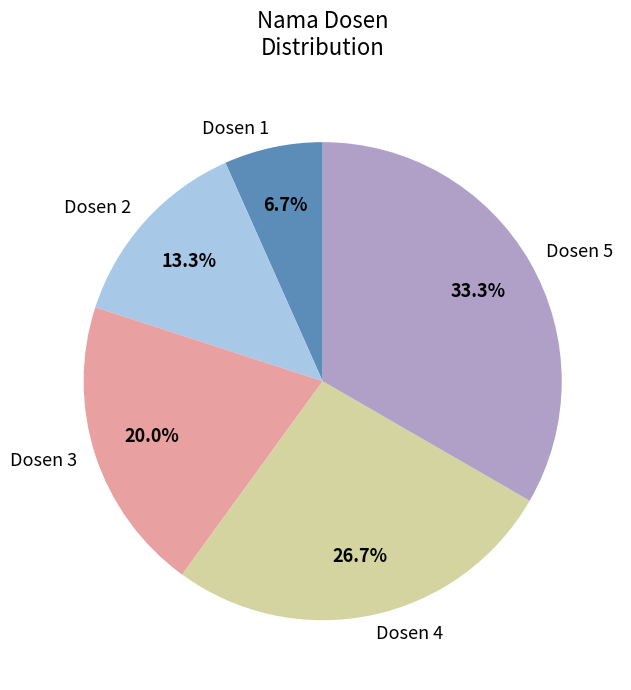

Is the sum of Dosen 3 and Dosen 4 greater than half?

No